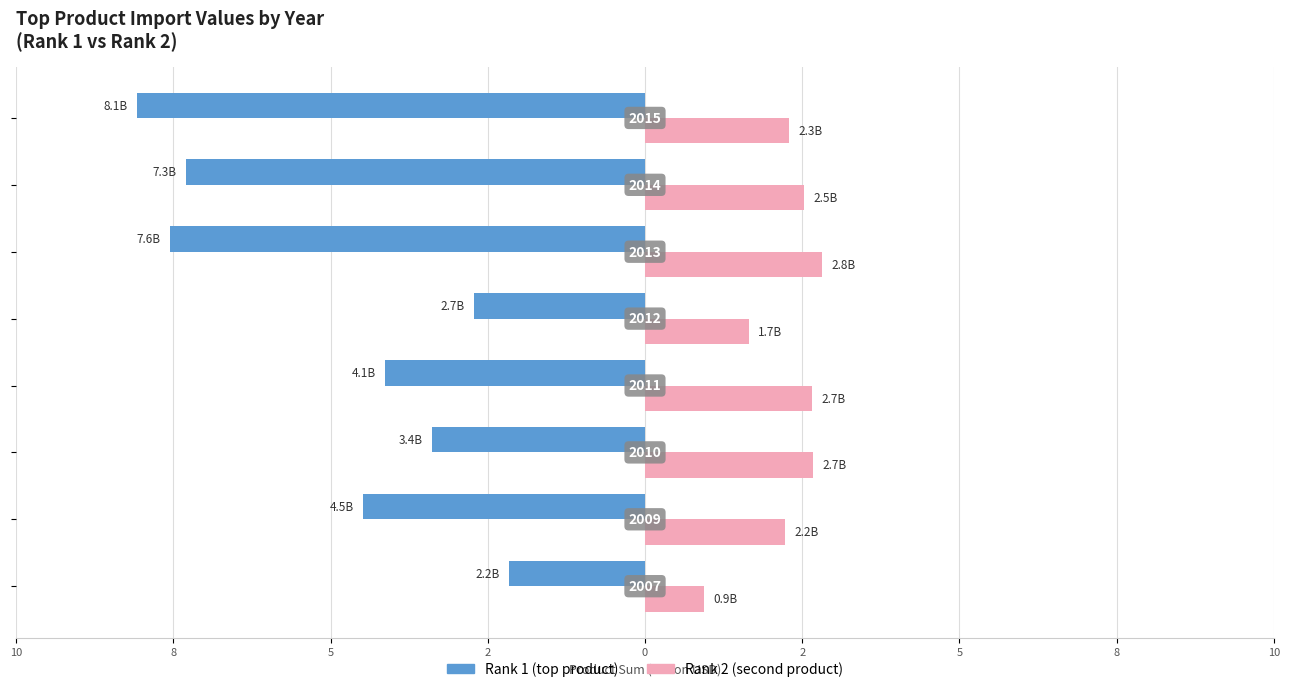

What are all the series names shown in the legend?

Rank 1 (top product), Rank 2 (second product)